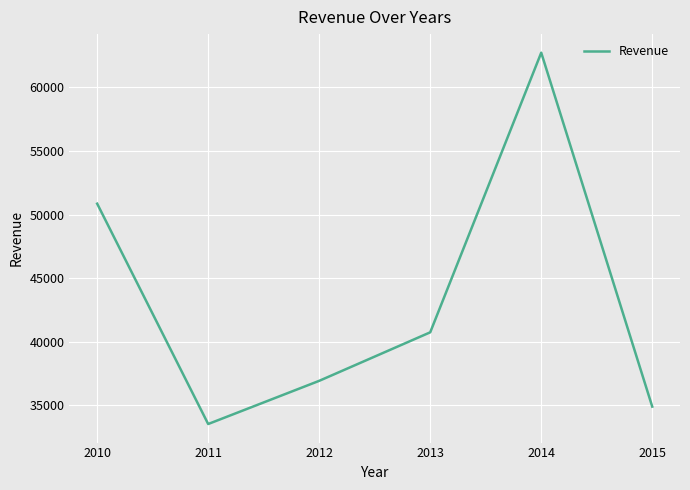

Where is the first local maximum?

2014